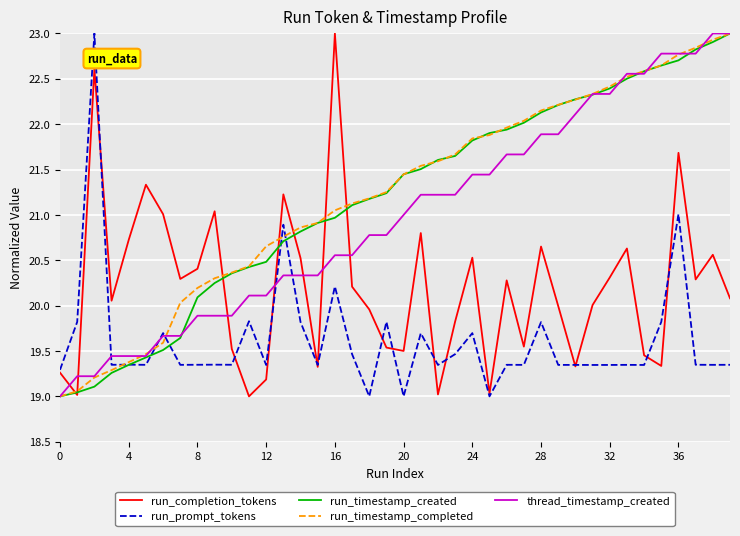

True or false: thread_timestamp_created and run_timestamp_created intersect in this chart.

True